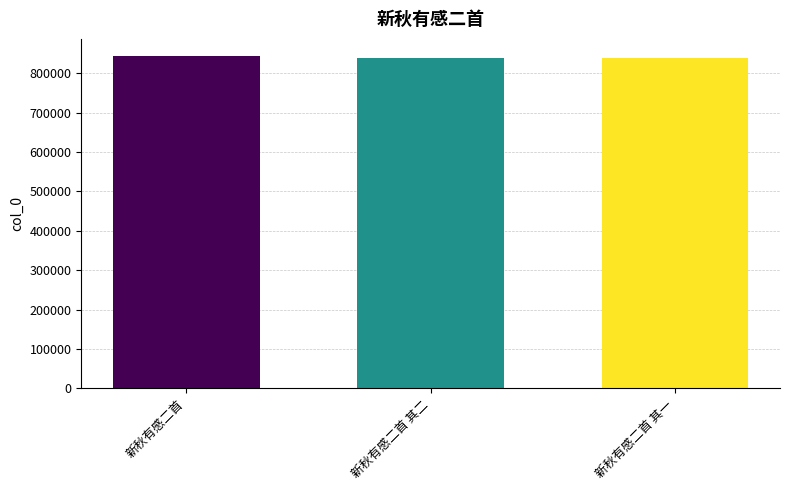

Where does the data first go above 837162?

新秋有感二首